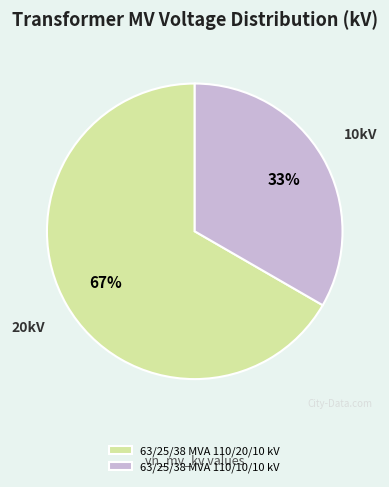

Which category has the biggest portion of the pie?

63/25/38 MVA 110/20/10 kV